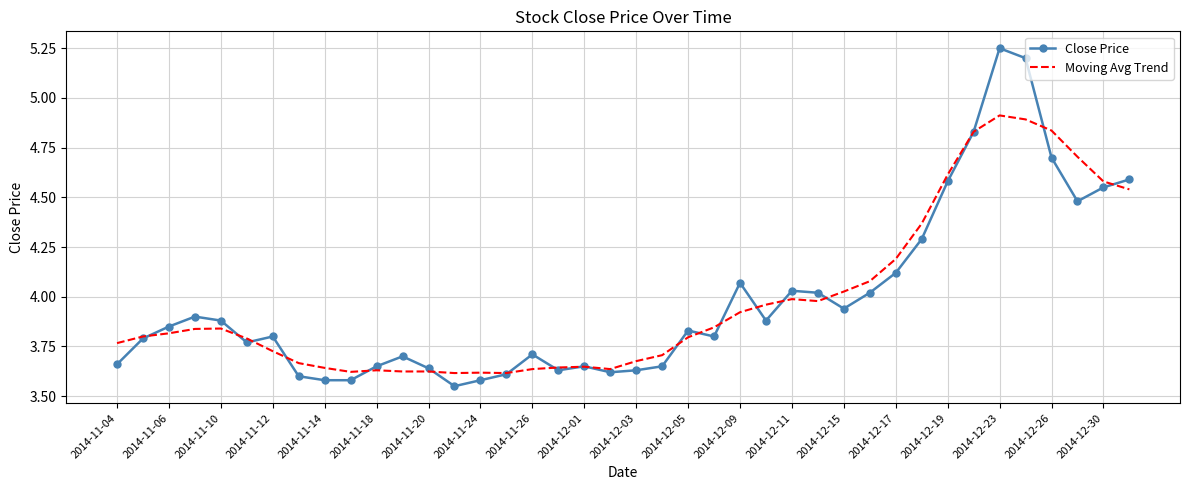

At how many categories does at least one series exceed 4?

15